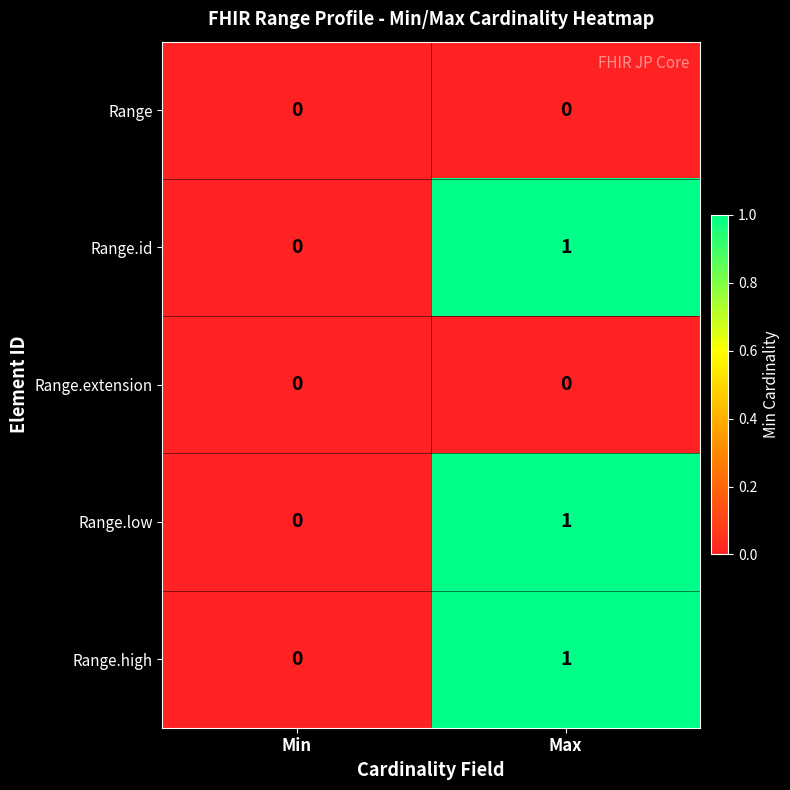

Count the number of data series in this chart.

5